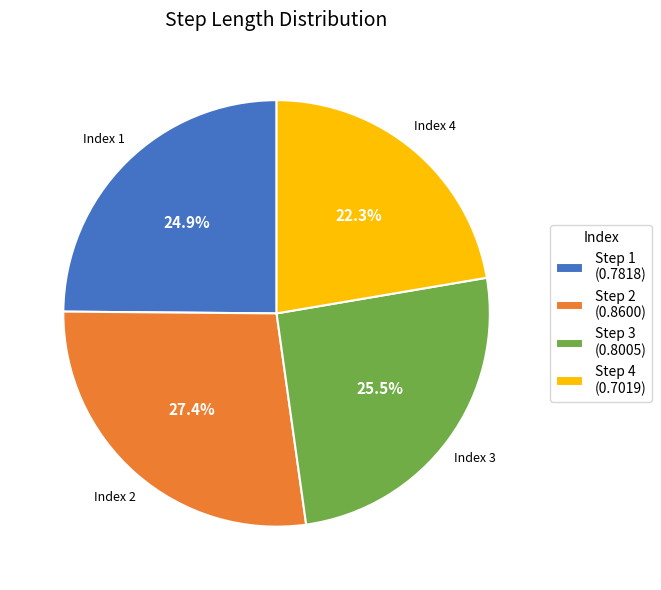

Which has a higher value, Step 4 (0.7019) or Step 2 (0.8600)?

Step 2 (0.8600)